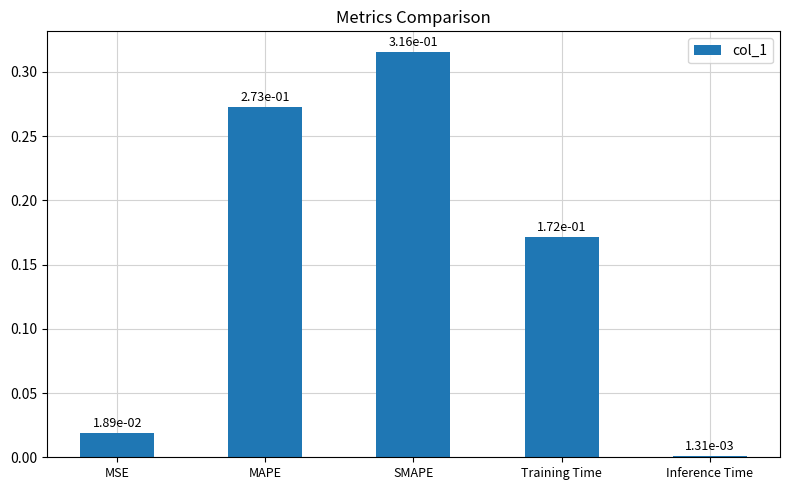

Rank the categories by value from highest to lowest.

SMAPE, MAPE, Training Time, MSE, Inference Time